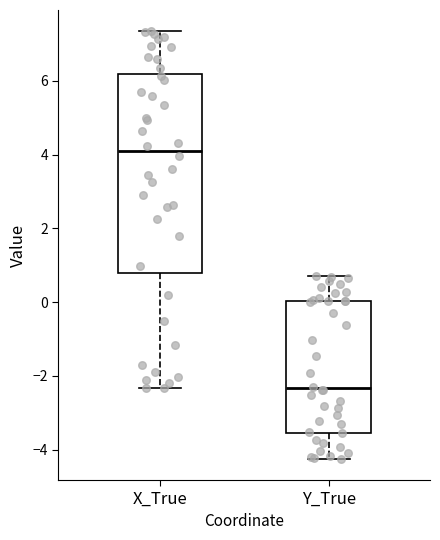

Which box has the lowest median line?

Y_True